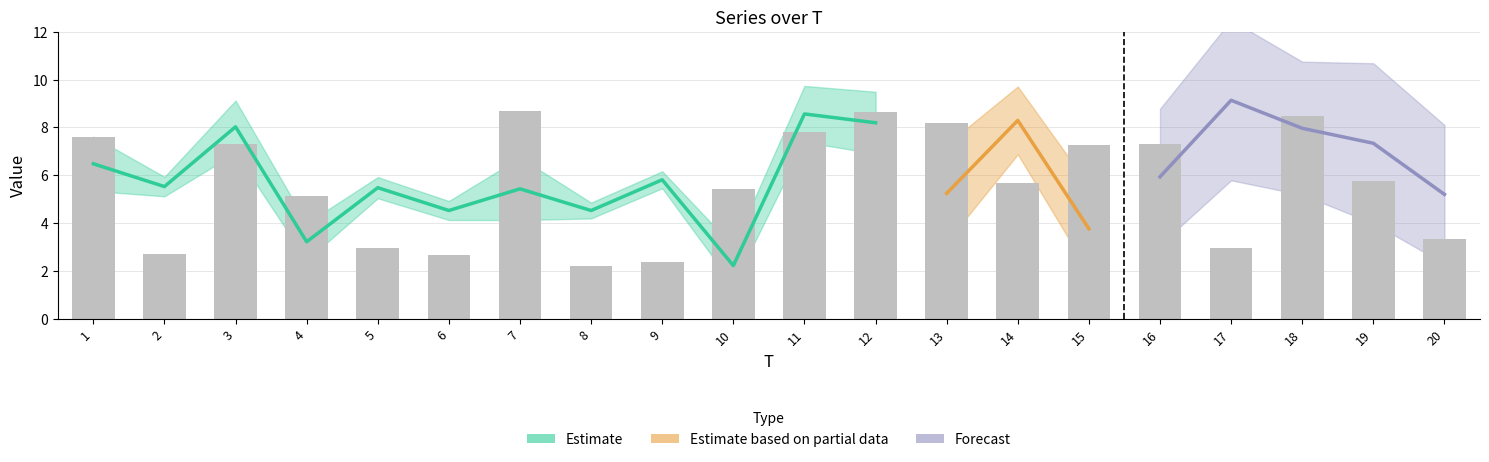

Are the bars grouped side by side (vs. stacked)?

Yes